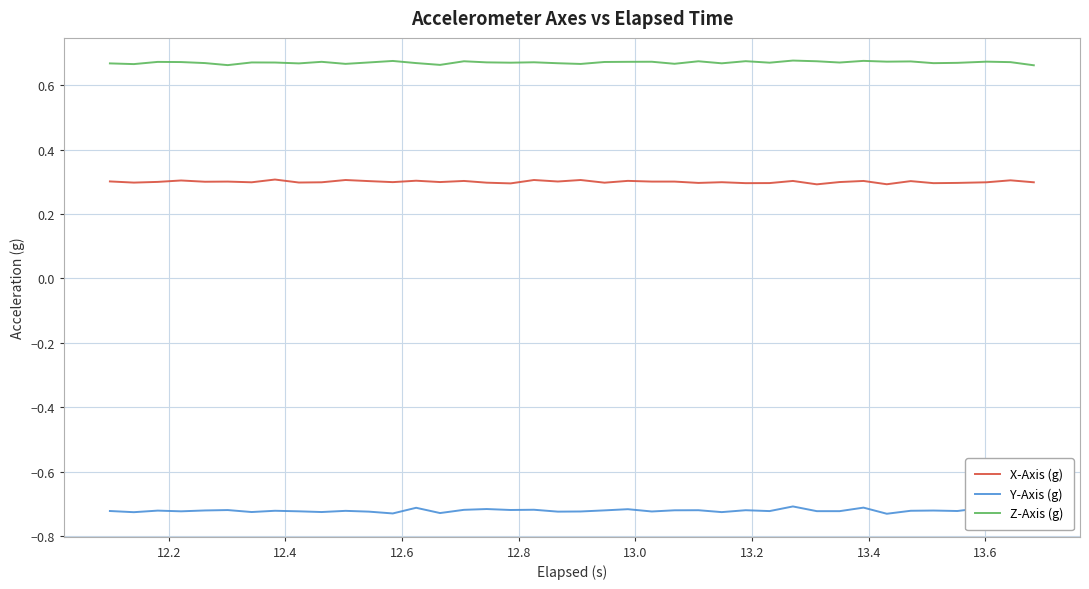

How many lines are shown in the chart?

3